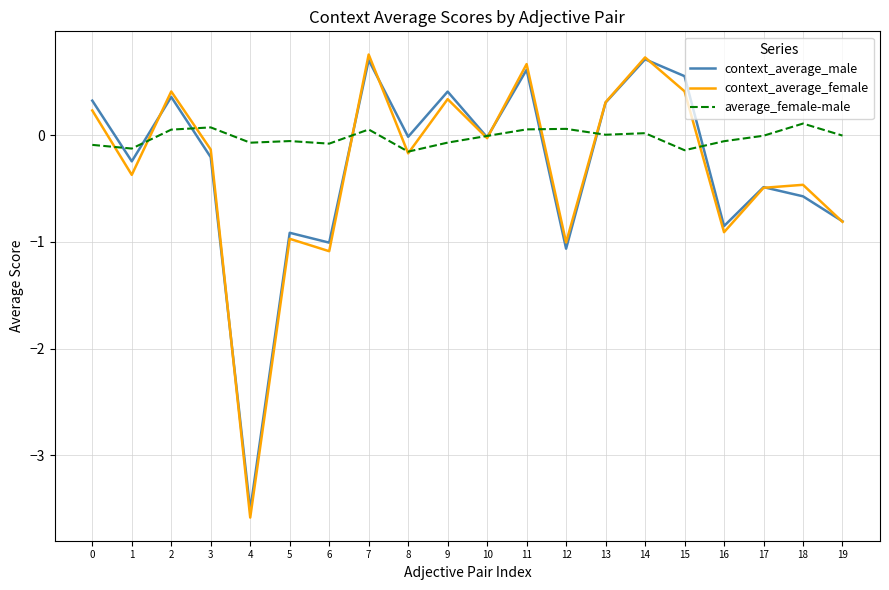

Which series has the largest total across all categories?

average_female-male